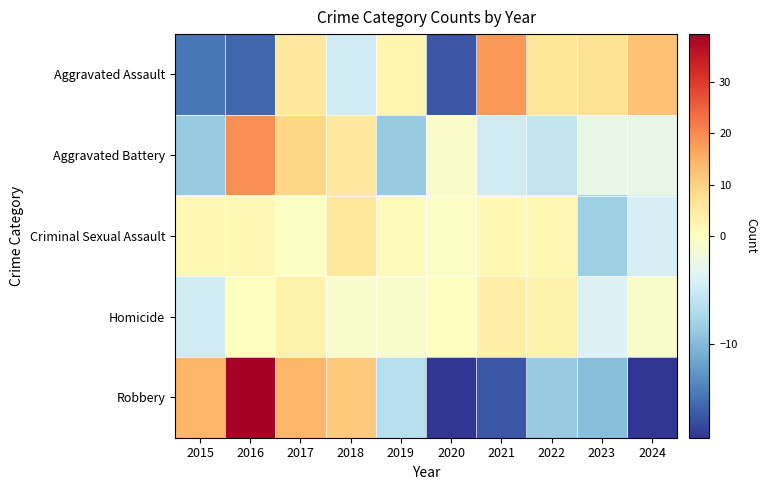

List the series in order of their peak value, highest first.

Robbery, Aggravated Battery, Aggravated Assault, Criminal Sexual Assault, Homicide